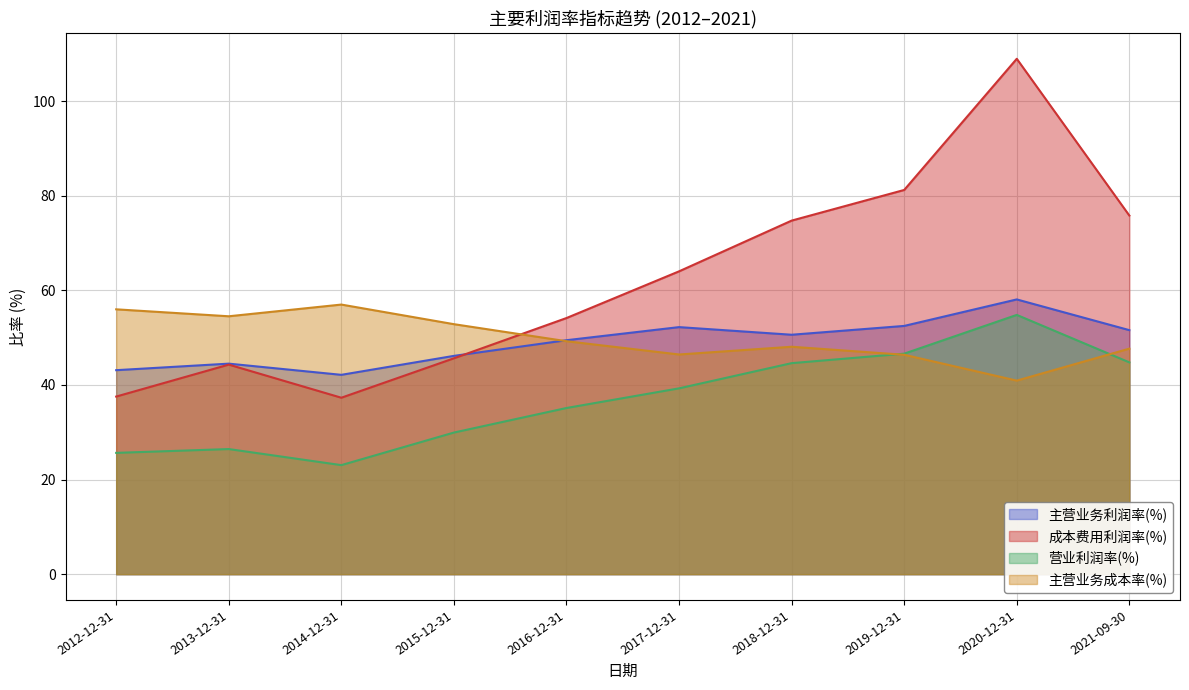

Is the value of 营业利润率(%) at 2014-12-31 greater than the value of 成本费用利润率(%) at 2020-12-31?

No